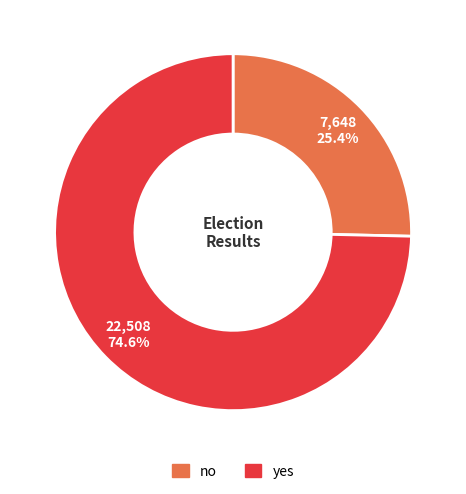

What is the majority slice?

yes